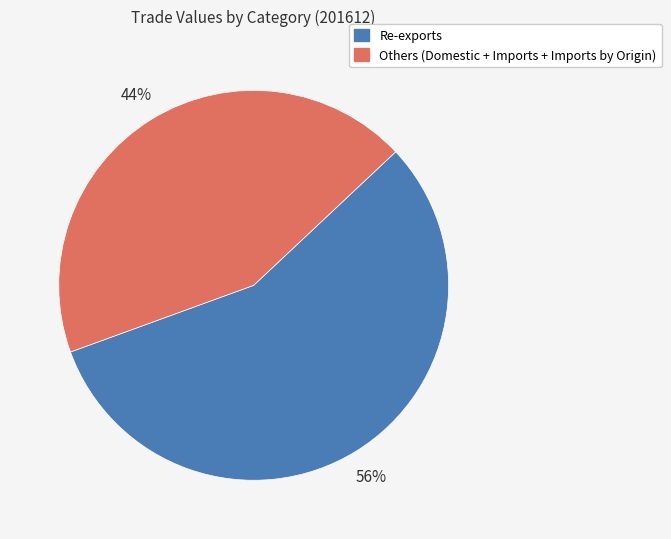

Does any single category account for the majority?

Yes